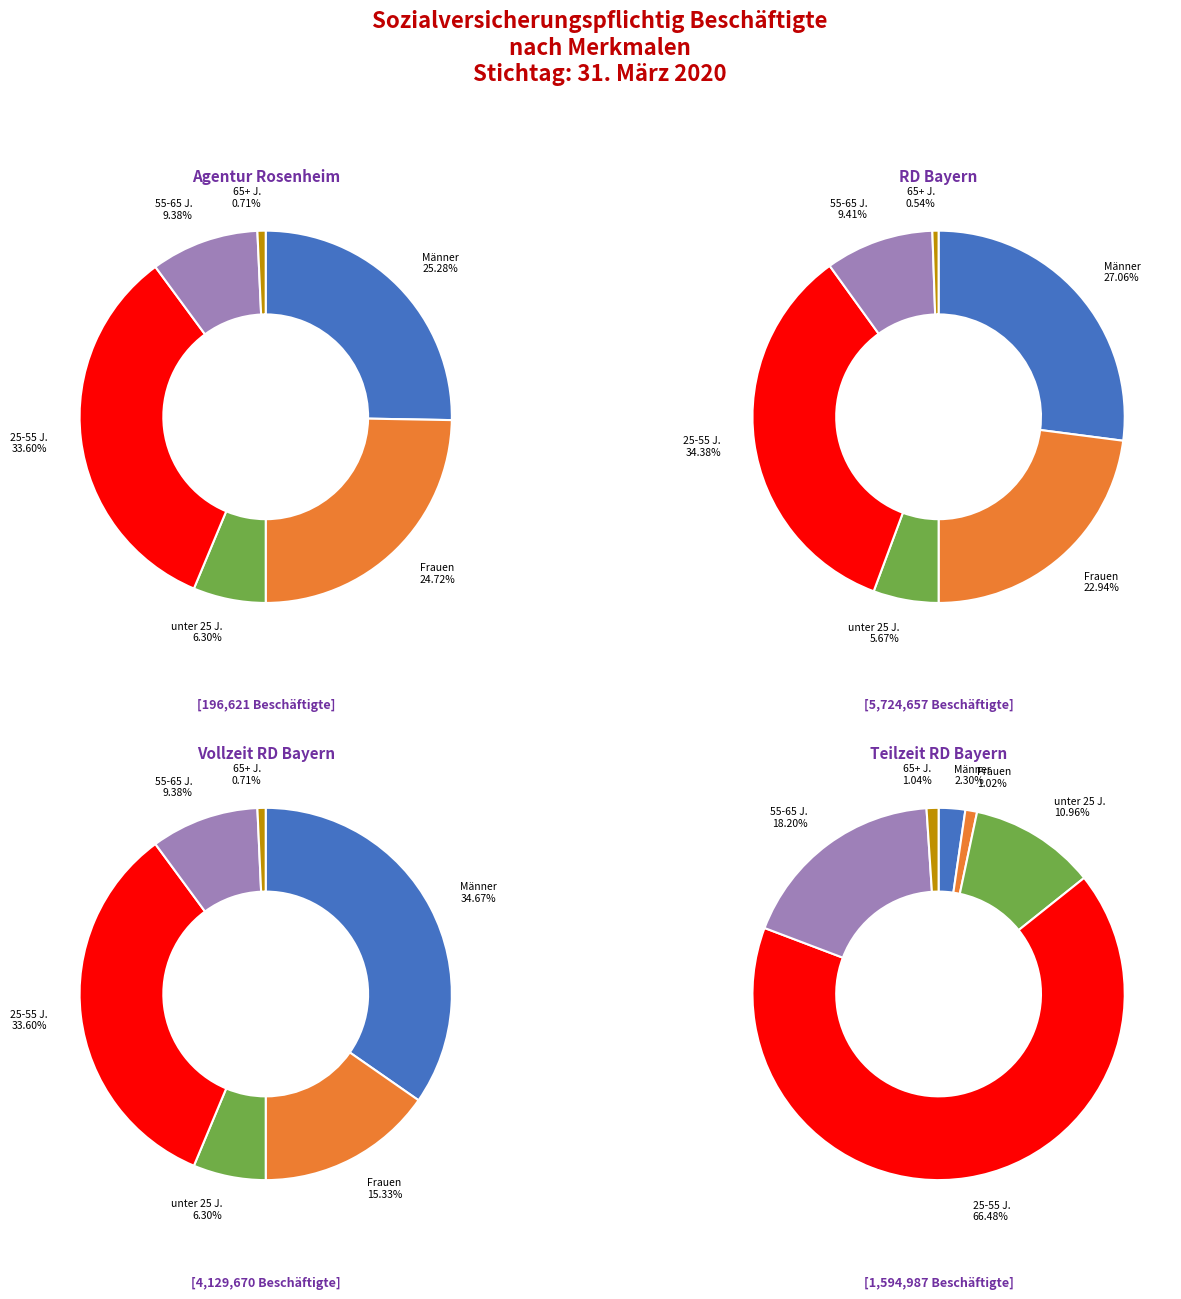

Between 65 Jahre und älter and unter 25 Jahre, which is larger?

unter 25 Jahre